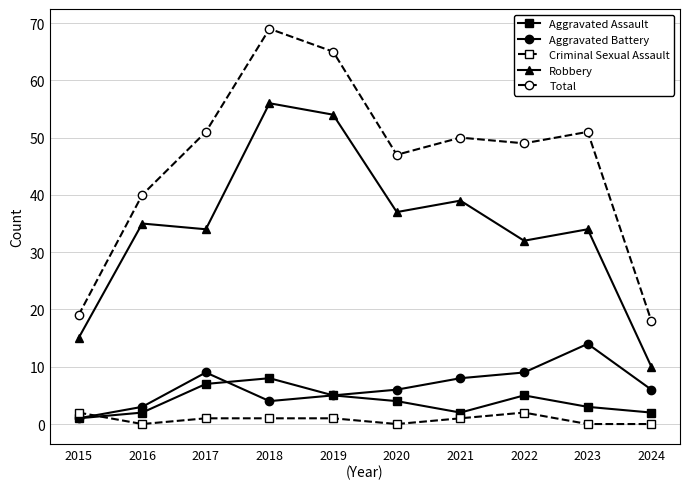

The value of Aggravated Battery at 2017 is 9. True or false?

True